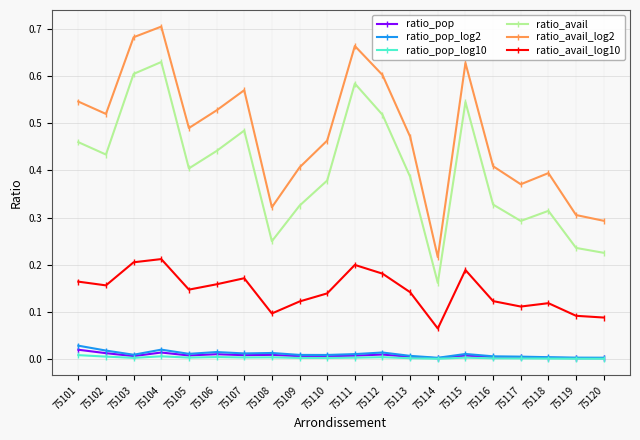

The ratio_avail_log10 series shows 0.2 at 75106. True or false?

True